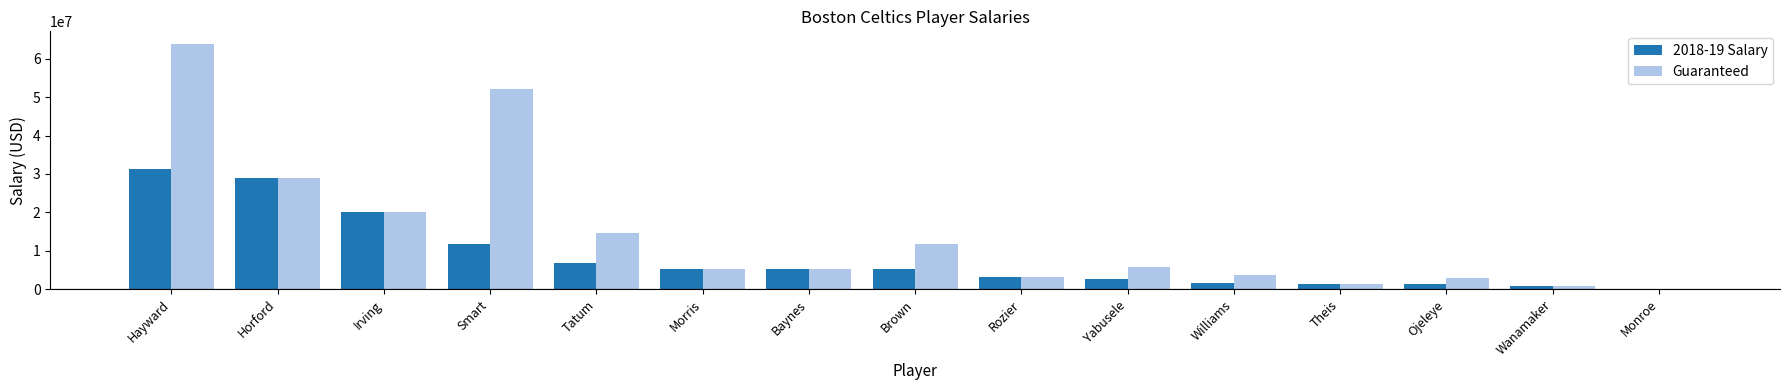

Which series has the largest range (max minus min)?

Guaranteed